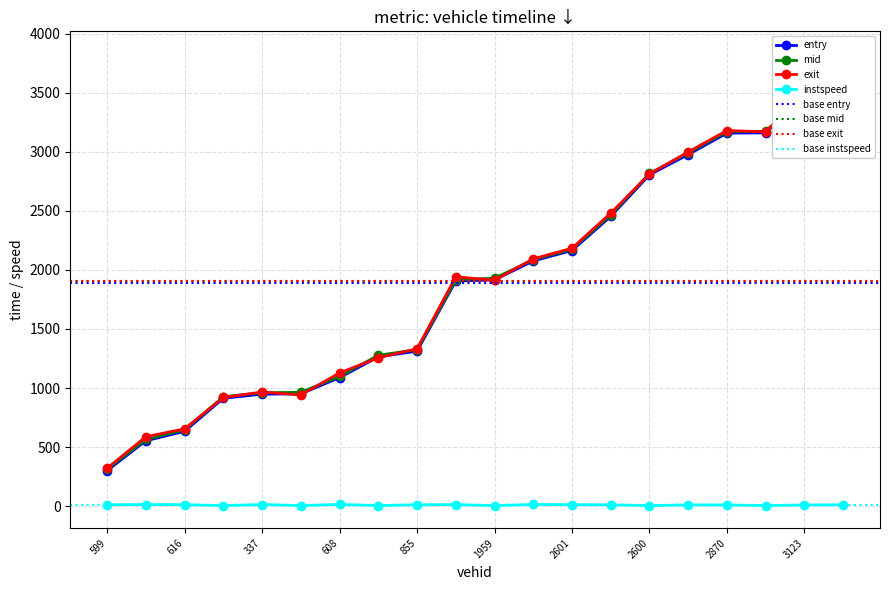

How many times do entry and exit cross each other?

6